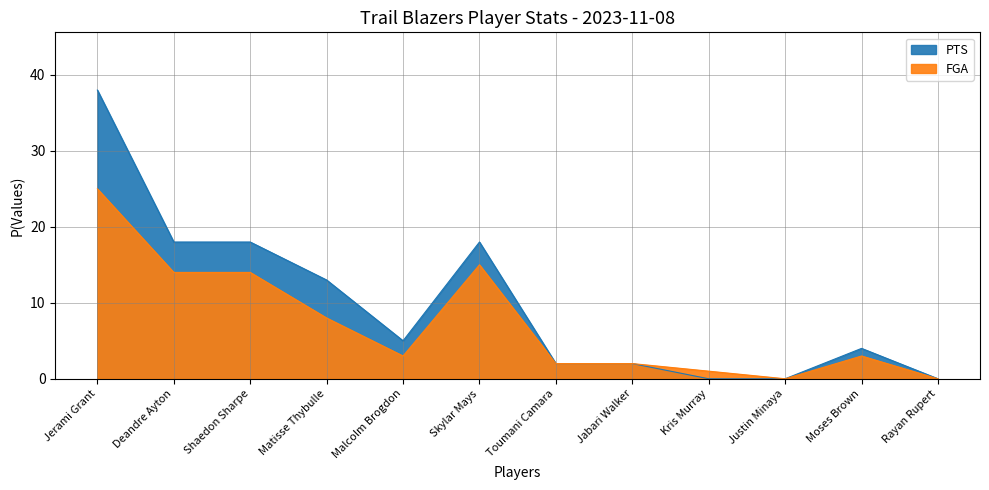

True or false: PTS has a value of 11 at Skylar Mays.

False